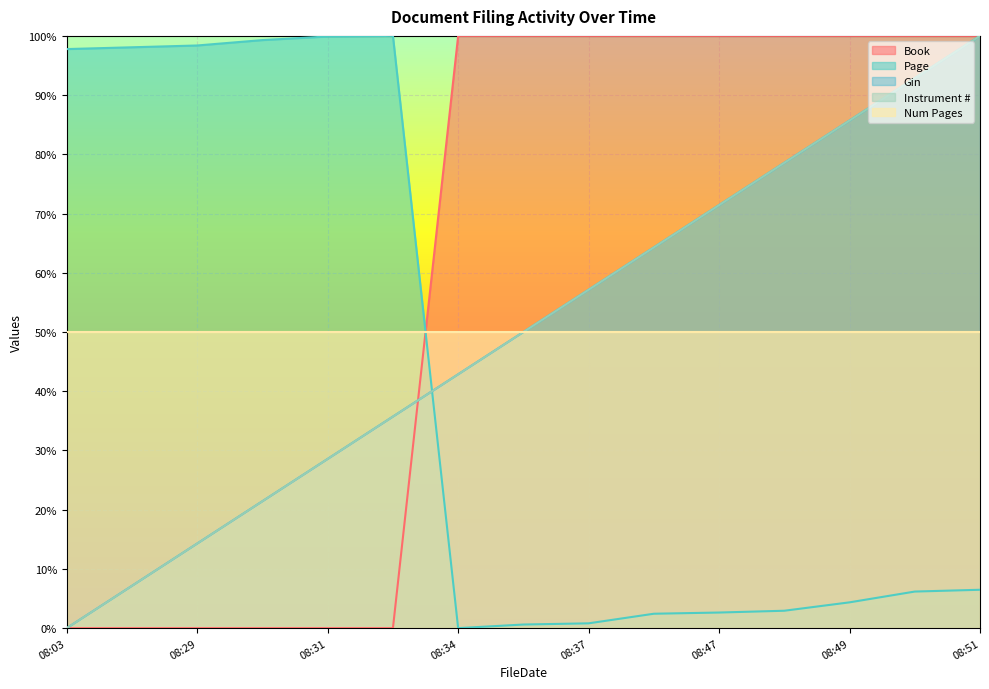

How many values are above zero?

9